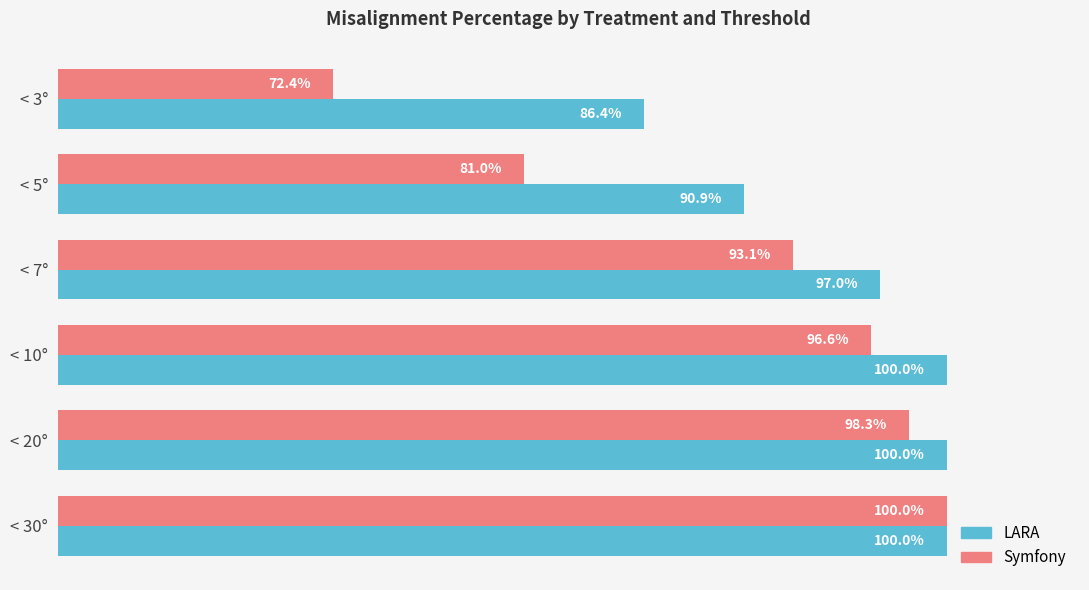

Rank the series at < 5° from highest to lowest value.

LARA, Symfony